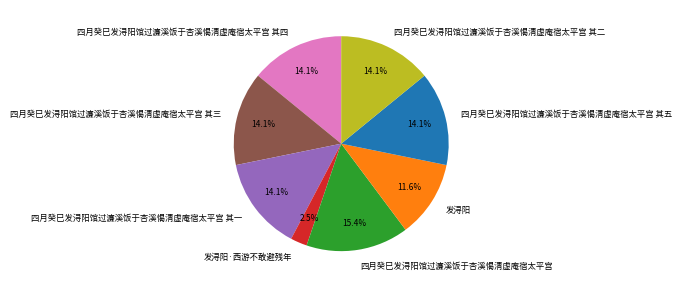

To the nearest percent, what portion does 四月癸巳发浔阳馆过濂溪饭于杏溪愒清虚庵宿太平宫 其四 represent?

14%